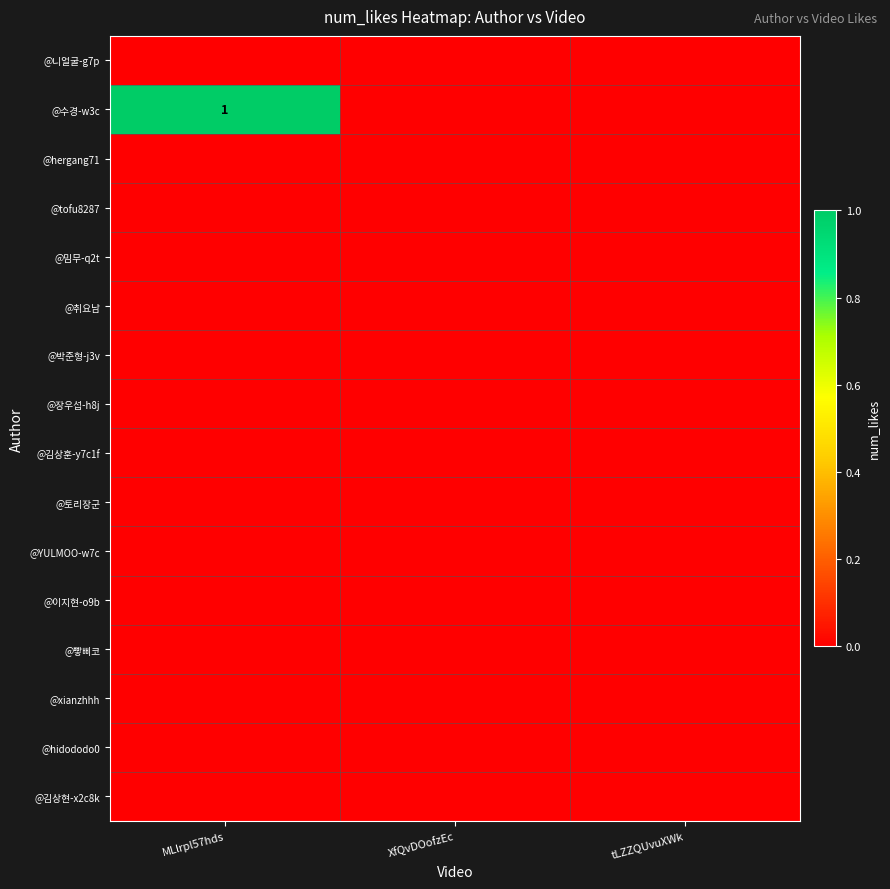

At which category is the sum across all series the highest?

MLlrpl57hds